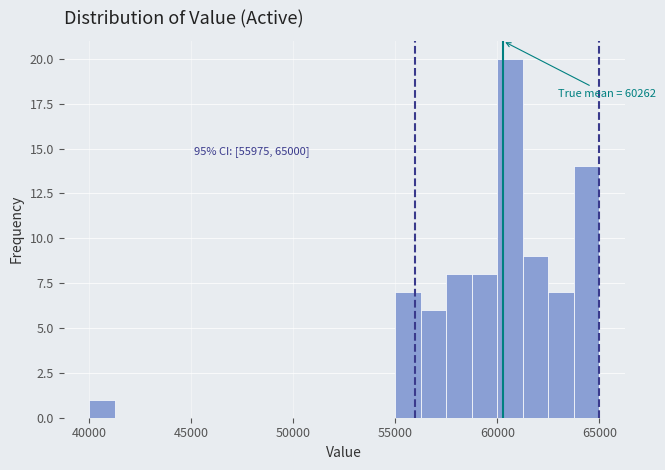

Around what value on the x-axis is the tallest bar? Give the approximate position of its centre, as read against the axis.

60500